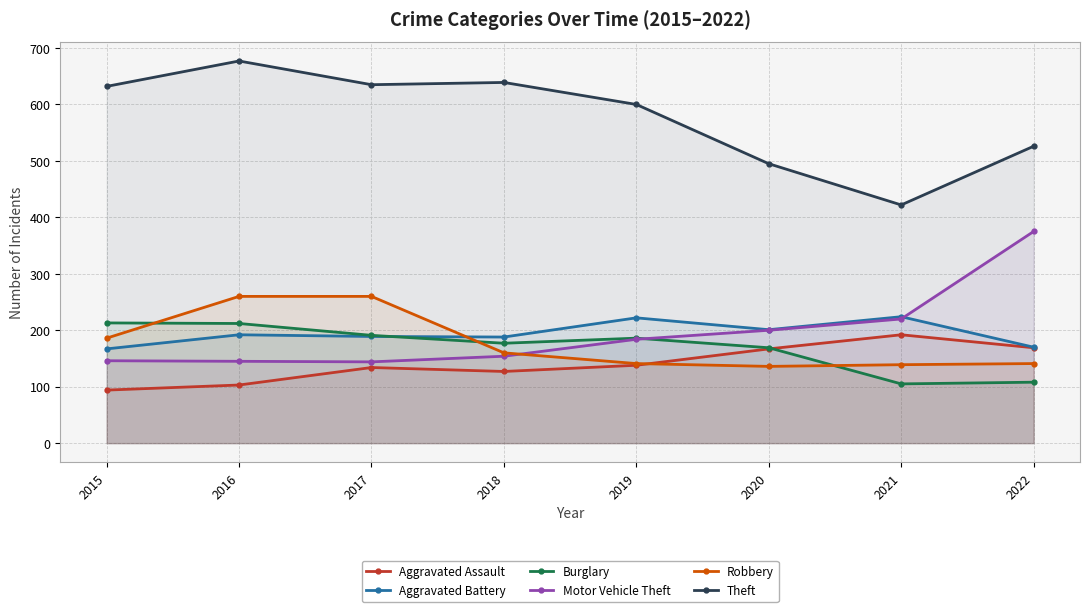

What is the total value across all series at 2017?

1553